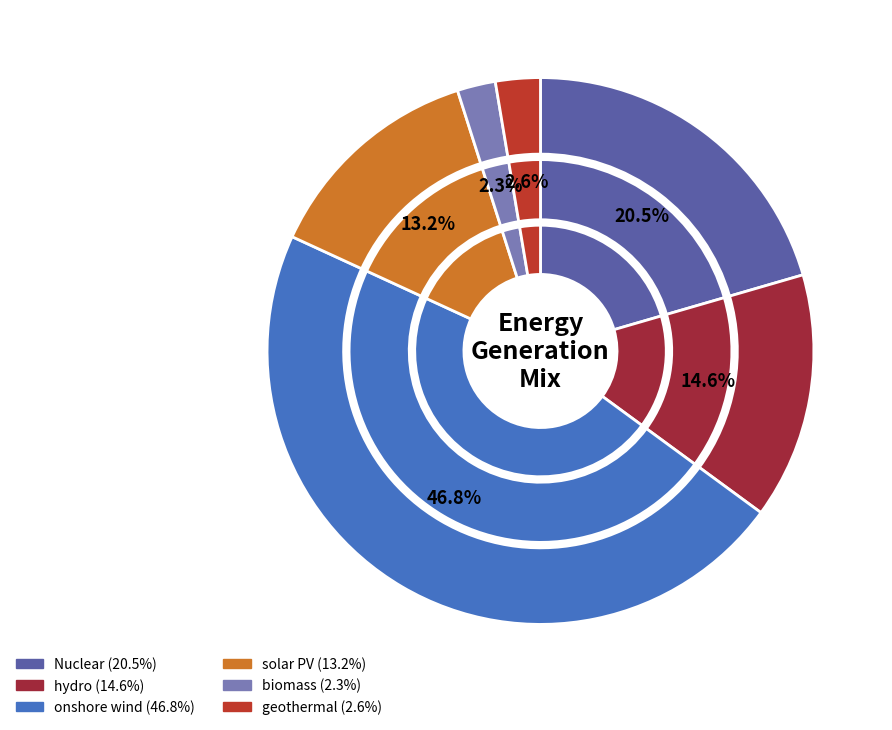

Rank the categories by value from lowest to highest.

biomass, geothermal, solar PV, hydro, Nuclear, onshore wind